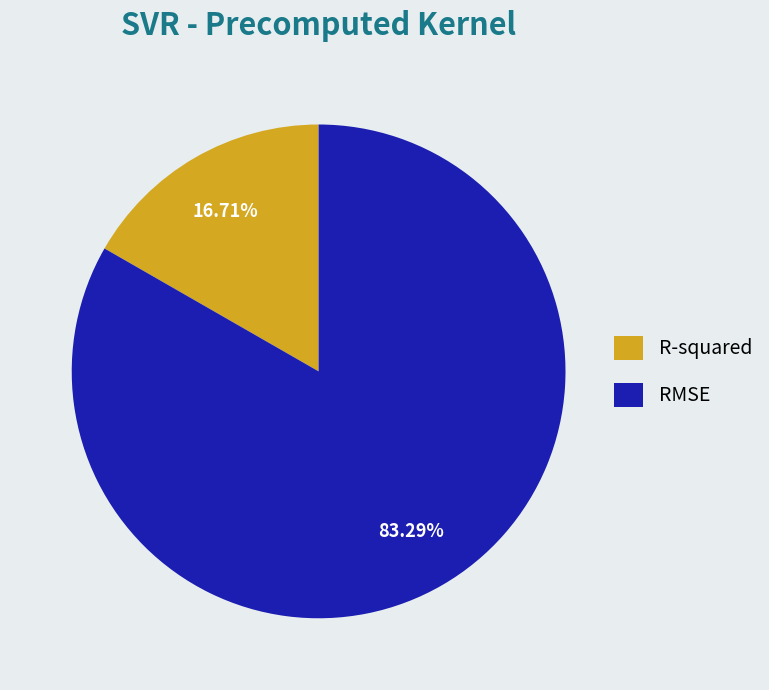

Approximately how many times larger is the value at R-squared compared to RMSE?

0.2